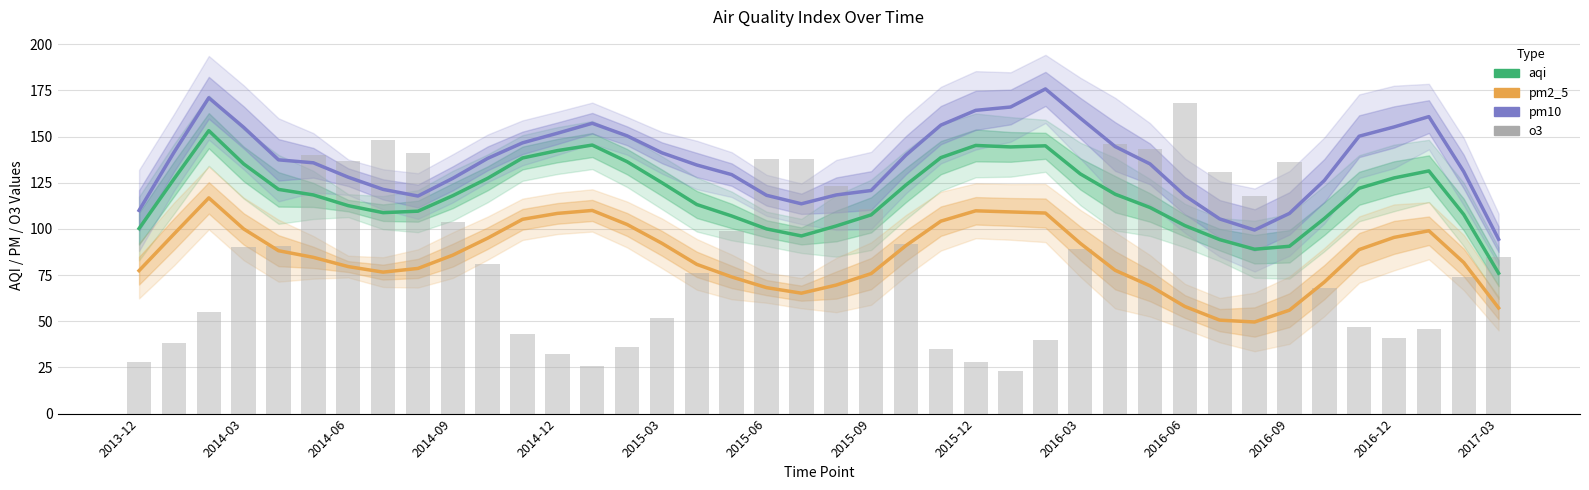

True or false: aqi has a value of 100.0 at 2015-06.

True